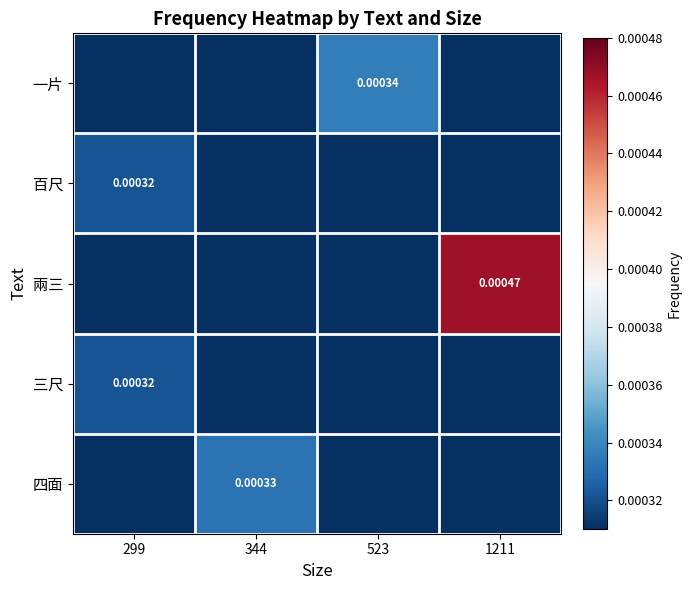

Between 523 and 344, which is larger?

523